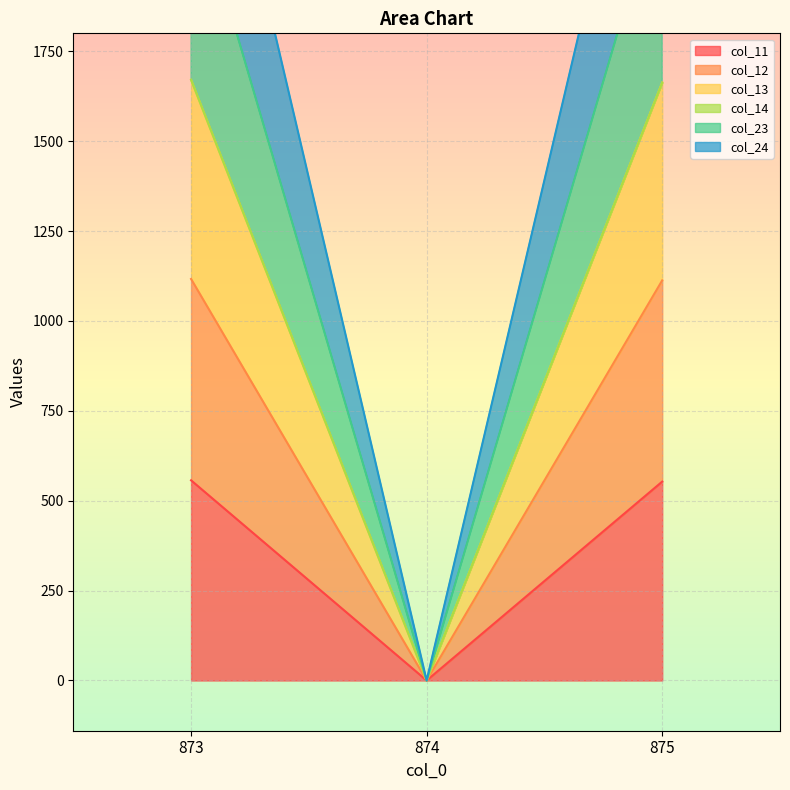

Where does the col_12 series first go above 1112?

873